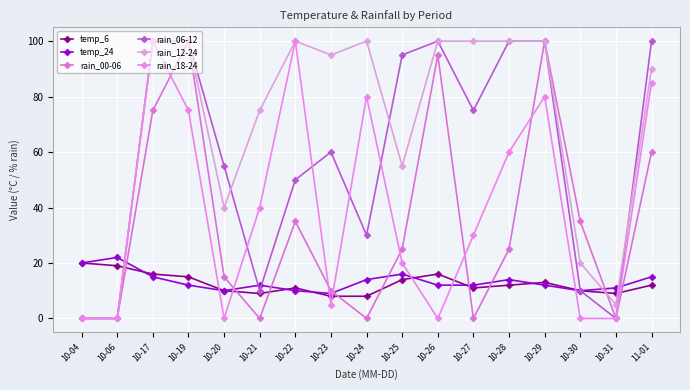

Does the chart have visible grid lines?

Yes